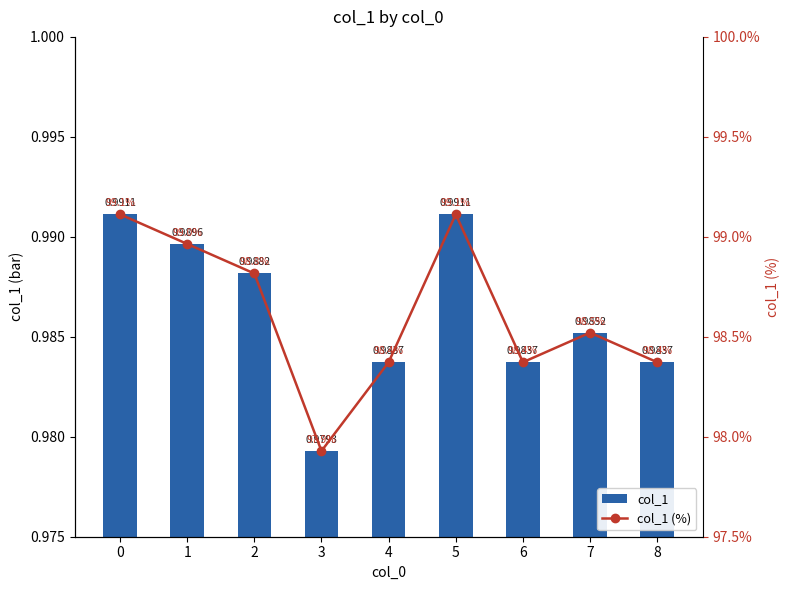

What is the total value across all series at 2?

99.8